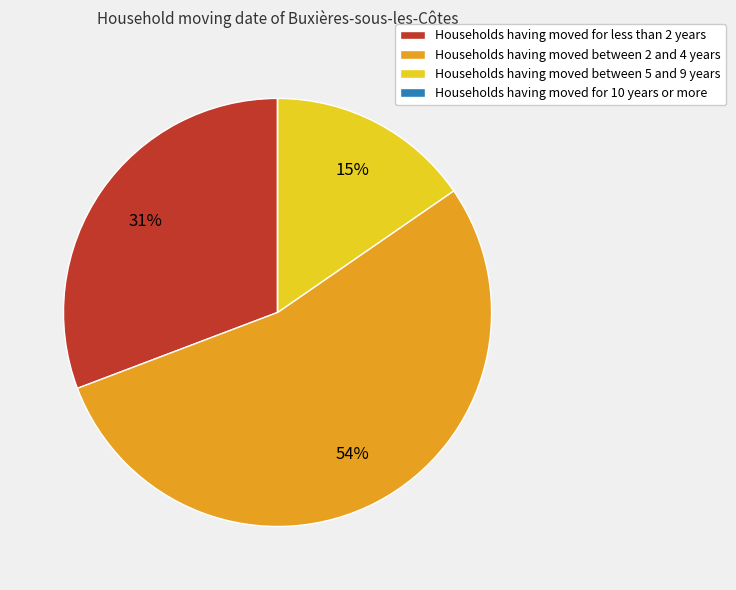

Which category has the biggest portion of the pie?

Households having moved between 2 and 4 years